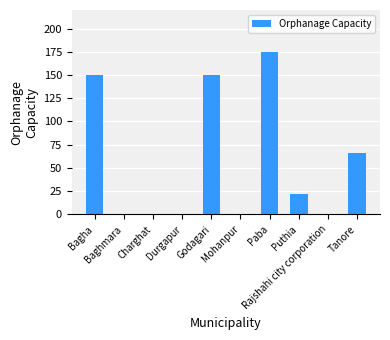

At which category does the chart reach its peak across all series?

Paba